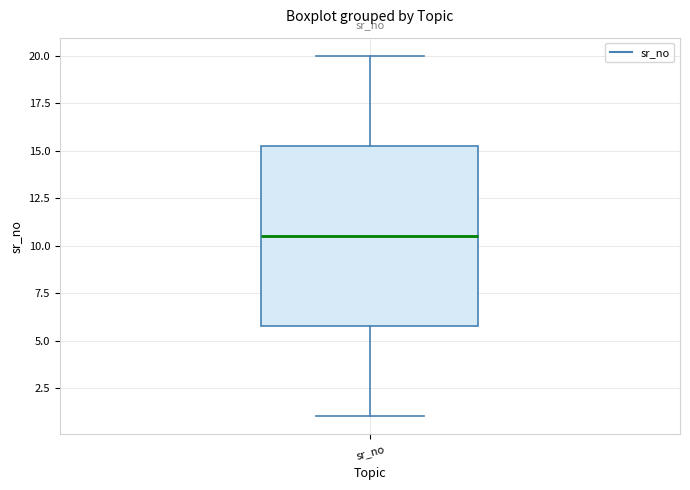

Transcribe this box plot: give where the median line is, the range the box spans, and where the two whiskers end, as read against the y-axis. The values are not printed on the chart, so give them approximately, as read against the axis.

median 10.5, box 6.0 to 15.5, whiskers 1.0 to 20.0